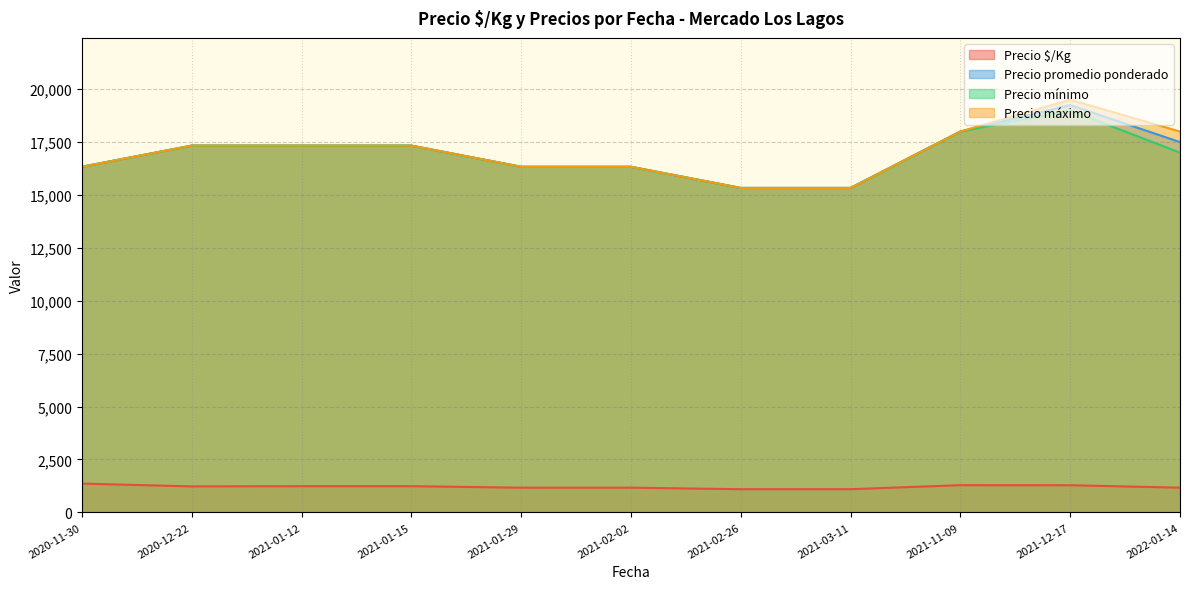

Rank the series by their maximum value, from highest to lowest.

Precio máximo, Precio promedio ponderado, Precio mínimo, Precio $/Kg